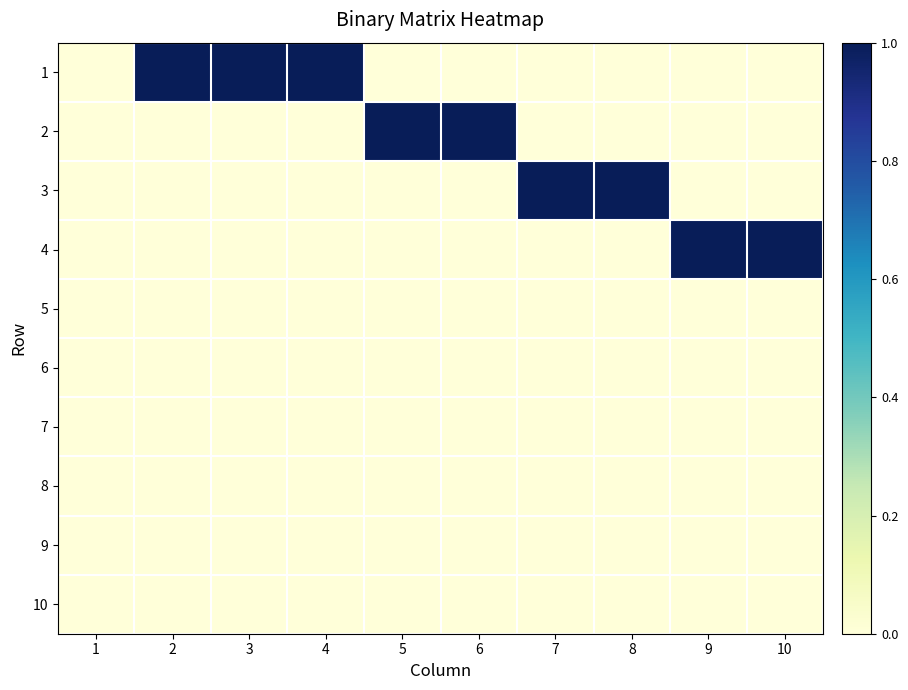

List the series in order of their peak value, highest first.

1, 2, 3, 4, 5, 6, 7, 8, 9, 10